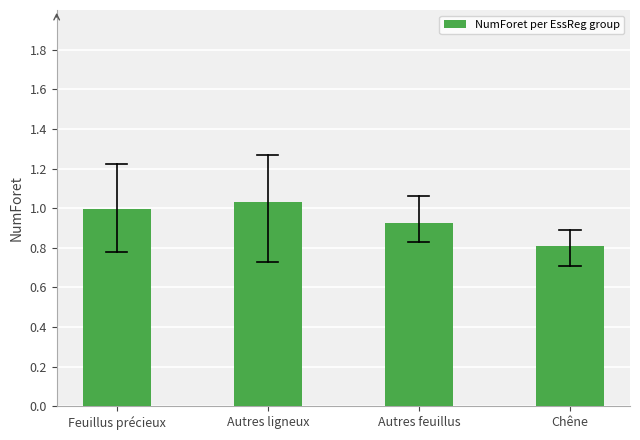

What is the sum of all values?

3.8